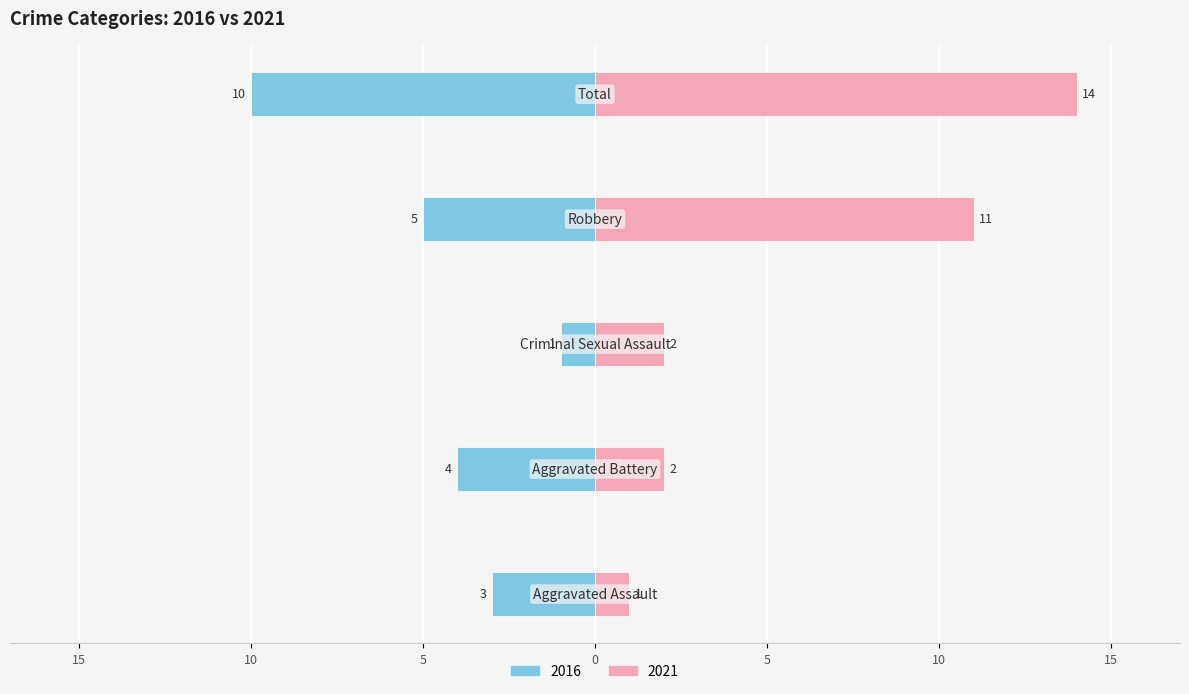

Count the Left values in the range -5 to -3.

3